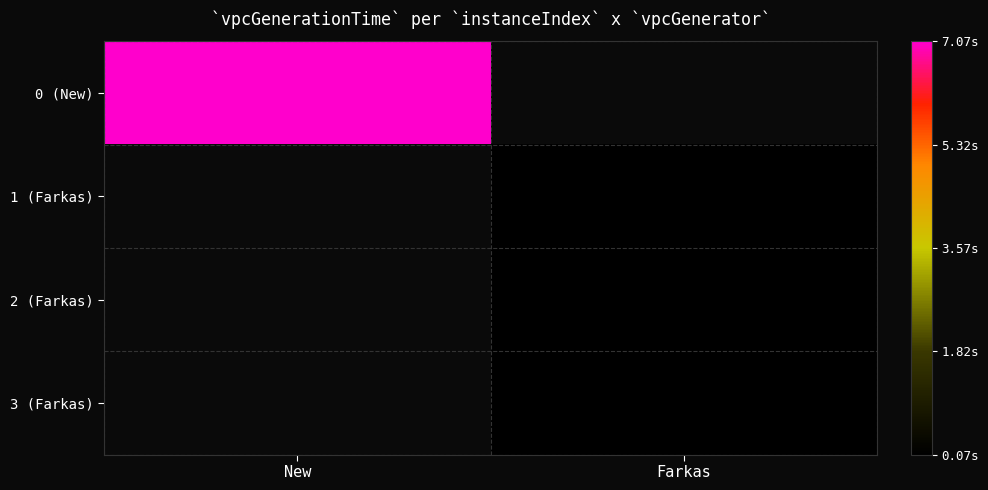

True or false: 3 (Farkas) has a value of 0.1 at Farkas.

True